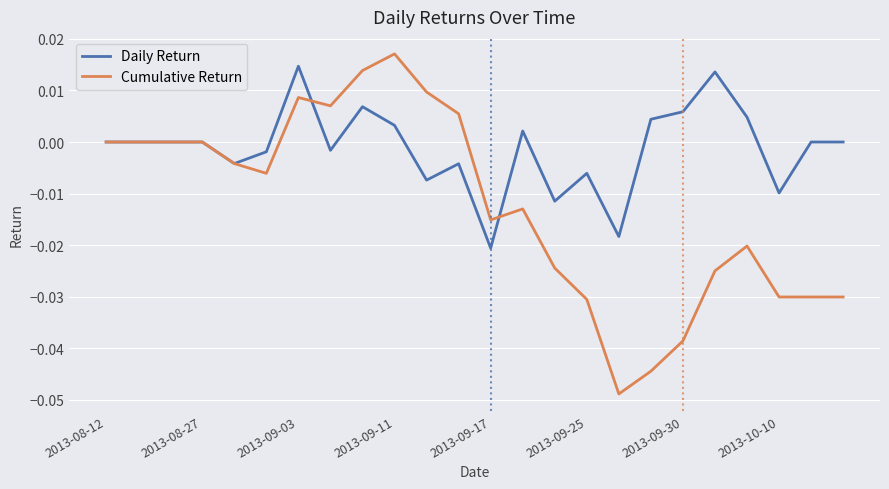

How many lines are shown in the chart?

2